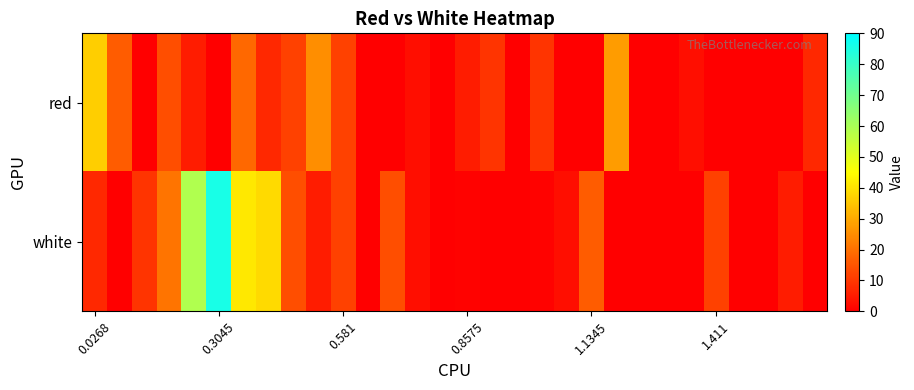

How many distinct data groups are displayed?

2